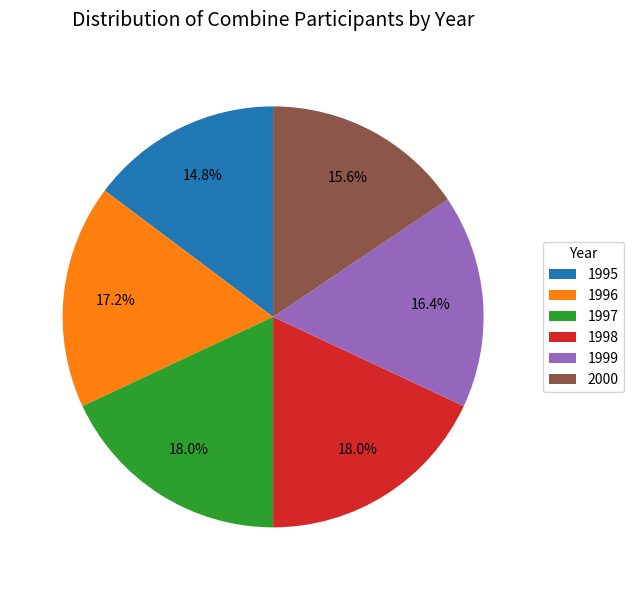

Count the number of slices in the pie.

6